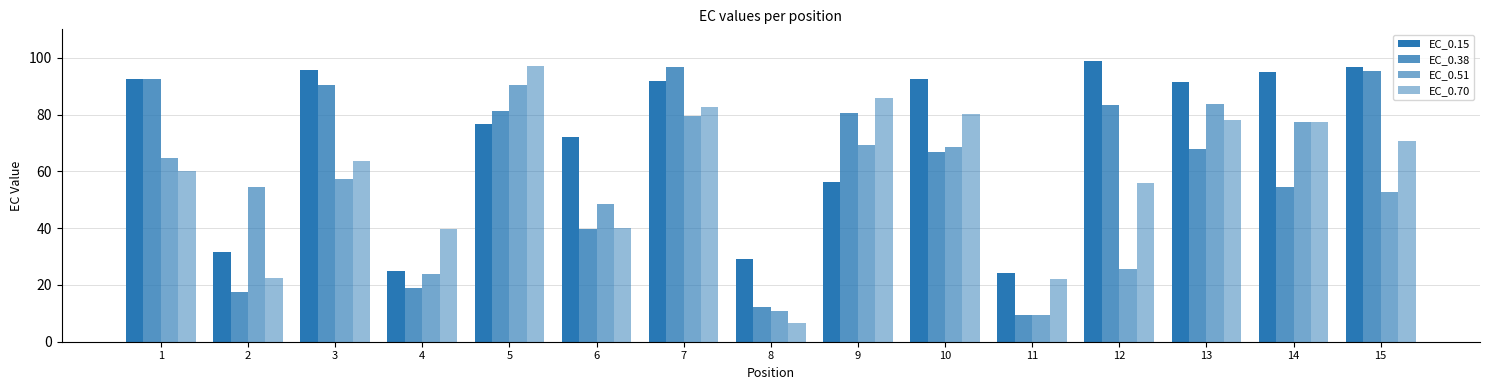

What is the spread (max minus min) of values at 7?

17.4